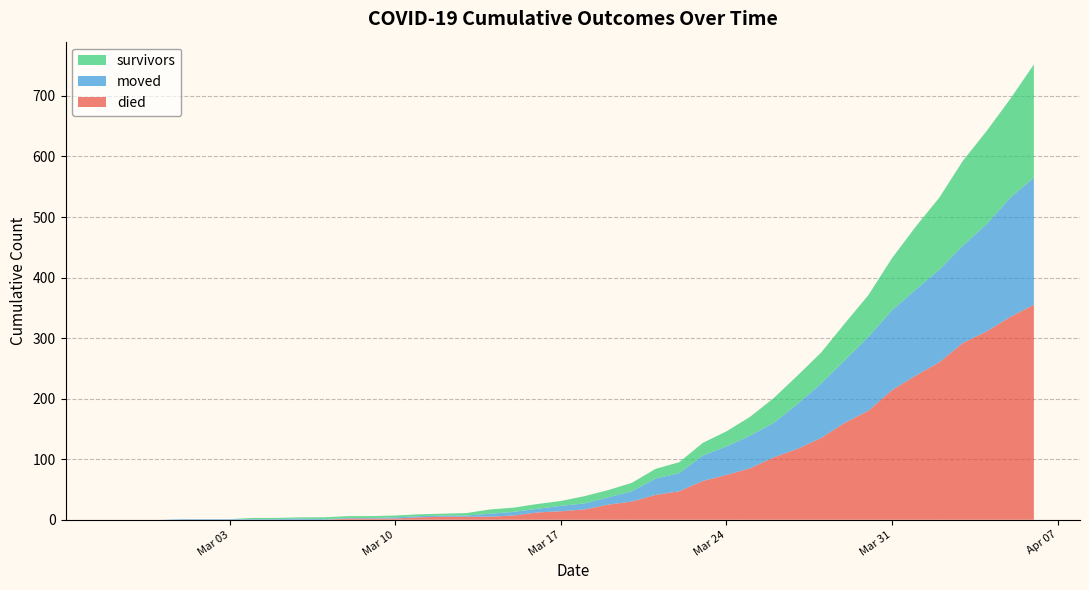

Reading left to right, extract all data points from this chart.

survivors: 2020-02-27=0	2020-02-28=0	2020-02-29=0	2020-03-01=0	2020-03-02=0	2020-03-03=0	2020-03-04=2	2020-03-05=2	2020-03-06=2	2020-03-07=3	2020-03-08=3	2020-03-09=3	2020-03-10=3	2020-03-11=3	2020-03-12=3	2020-03-13=4	2020-03-14=7	2020-03-15=7	2020-03-16=8	2020-03-17=8	2020-03-18=12	2020-03-19=12	2020-03-20=14	2020-03-21=16	2020-03-22=18	2020-03-23=21	2020-03-24=25	2020-03-25=31	2020-03-26=41	2020-03-27=47	2020-03-28=51	2020-03-29=61	2020-03-30=69	2020-03-31=86	2020-04-01=104	2020-04-02=119	2020-04-03=140	2020-04-04=154	2020-04-05=163	2020-04-06=187
died: 2020-02-27=0	2020-02-28=0	2020-02-29=0	2020-03-01=0	2020-03-02=0	2020-03-03=0	2020-03-04=0	2020-03-05=0	2020-03-06=0	2020-03-07=0	2020-03-08=2	2020-03-09=2	2020-03-10=2	2020-03-11=4	2020-03-12=5	2020-03-13=5	2020-03-14=5	2020-03-15=7	2020-03-16=12	2020-03-17=14	2020-03-18=17	2020-03-19=25	2020-03-20=30	2020-03-21=41	2020-03-22=47	2020-03-23=64	2020-03-24=74	2020-03-25=85	2020-03-26=103	2020-03-27=117	2020-03-28=135	2020-03-29=160	2020-03-30=180	2020-03-31=214	2020-04-01=238	2020-04-02=260	2020-04-03=292	2020-04-04=311	2020-04-05=335	2020-04-06=355
moved: 2020-02-27=0	2020-02-28=0	2020-02-29=0	2020-03-01=1	2020-03-02=1	2020-03-03=1	2020-03-04=1	2020-03-05=1	2020-03-06=2	2020-03-07=1	2020-03-08=1	2020-03-09=1	2020-03-10=2	2020-03-11=2	2020-03-12=2	2020-03-13=2	2020-03-14=5	2020-03-15=6	2020-03-16=6	2020-03-17=9	2020-03-18=10	2020-03-19=12	2020-03-20=17	2020-03-21=27	2020-03-22=30	2020-03-23=42	2020-03-24=47	2020-03-25=54	2020-03-26=57	2020-03-27=74	2020-03-28=90	2020-03-29=103	2020-03-30=122	2020-03-31=132	2020-04-01=142	2020-04-02=153	2020-04-03=161	2020-04-04=177	2020-04-05=197	2020-04-06=210